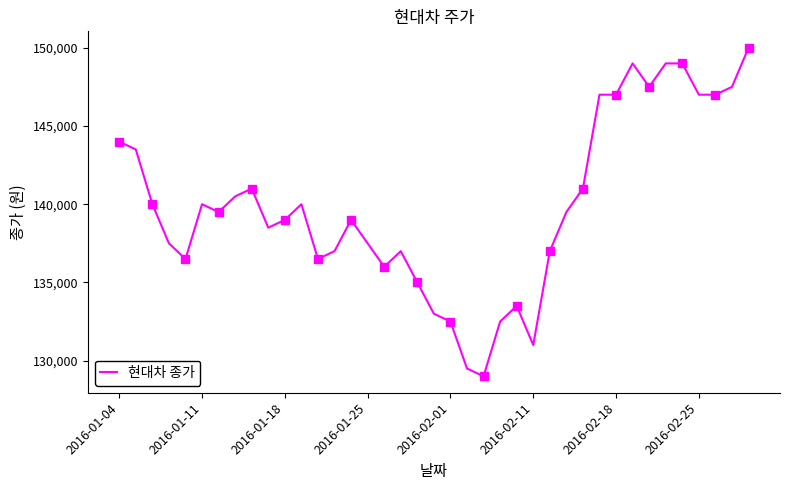

How many points are higher than both their immediate neighbors (excluding endpoints)?

7